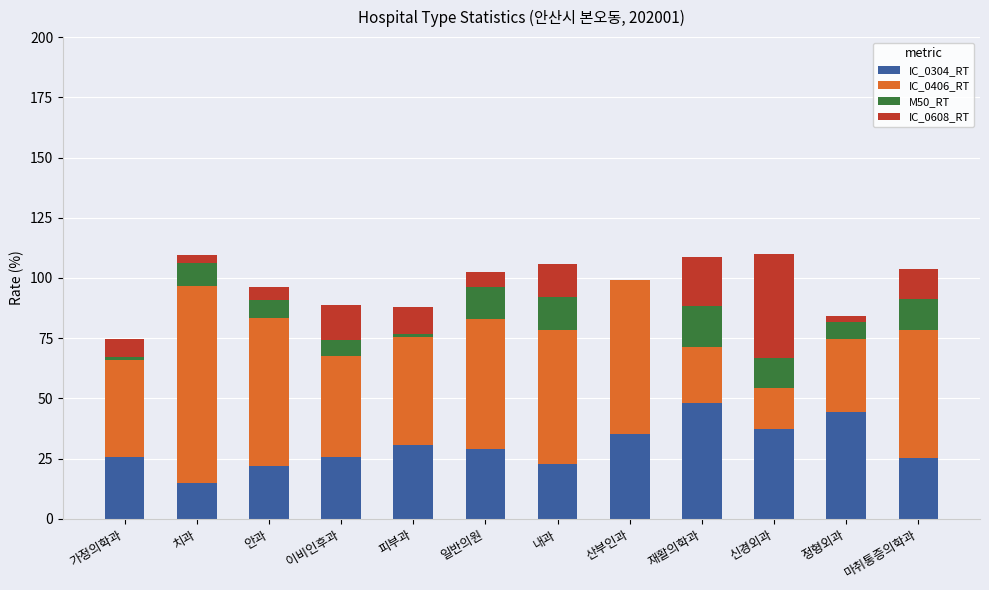

What is the total value across all series at 내과?

105.9